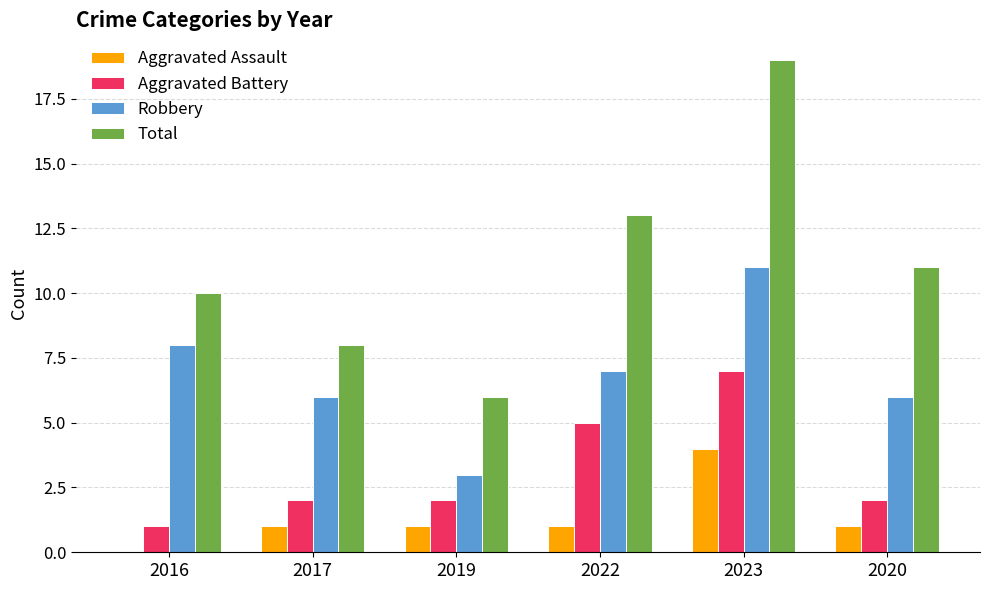

What is the maximum value for Robbery?

11